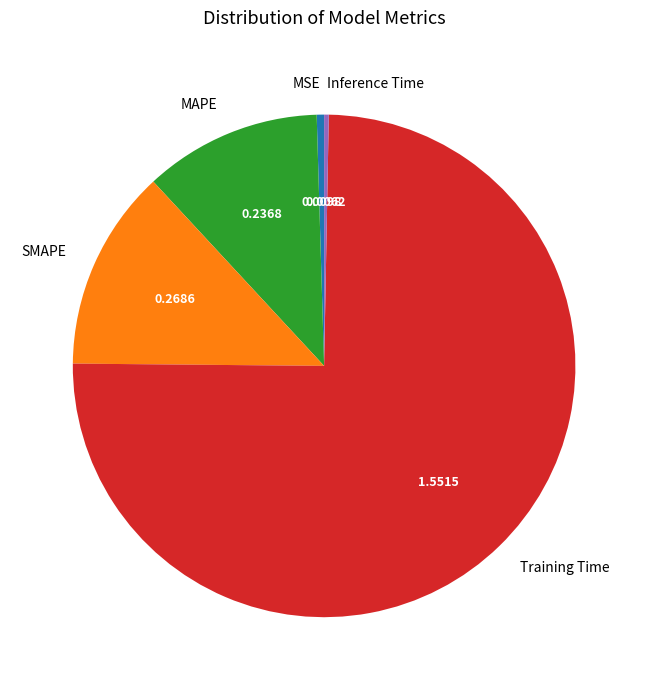

Which category has the biggest portion of the pie?

Training Time